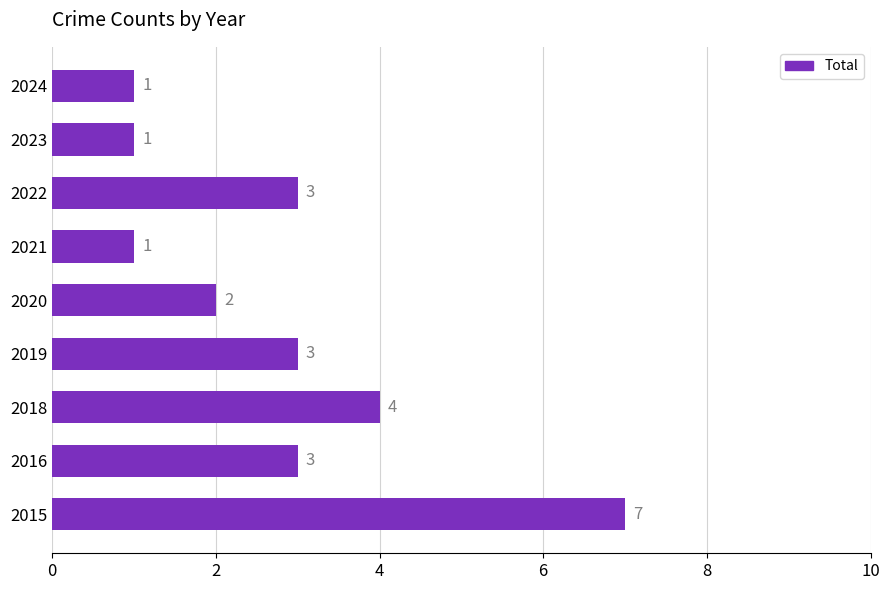

What is the maximum value shown in the chart?

7